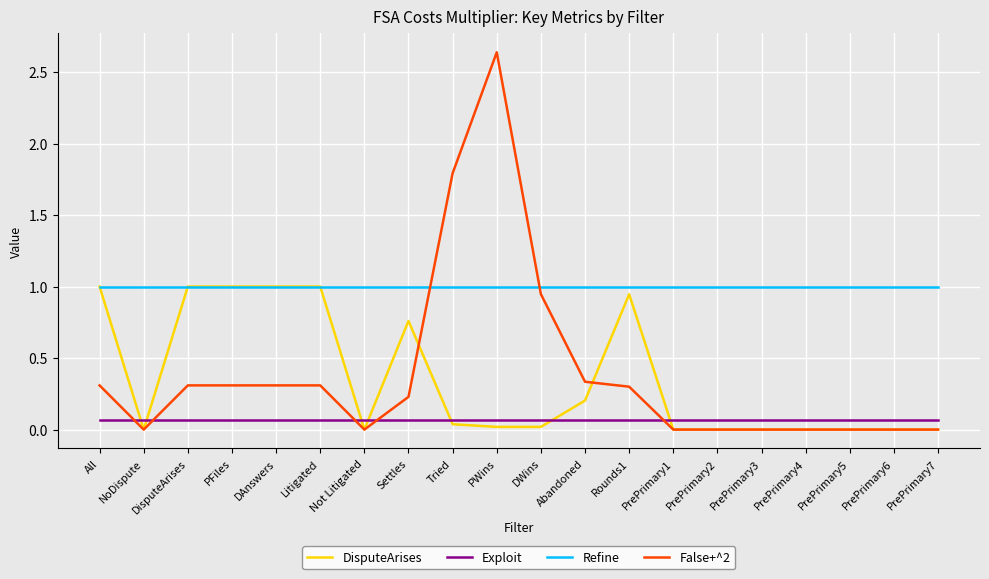

Which series has the largest total across all categories?

Refine